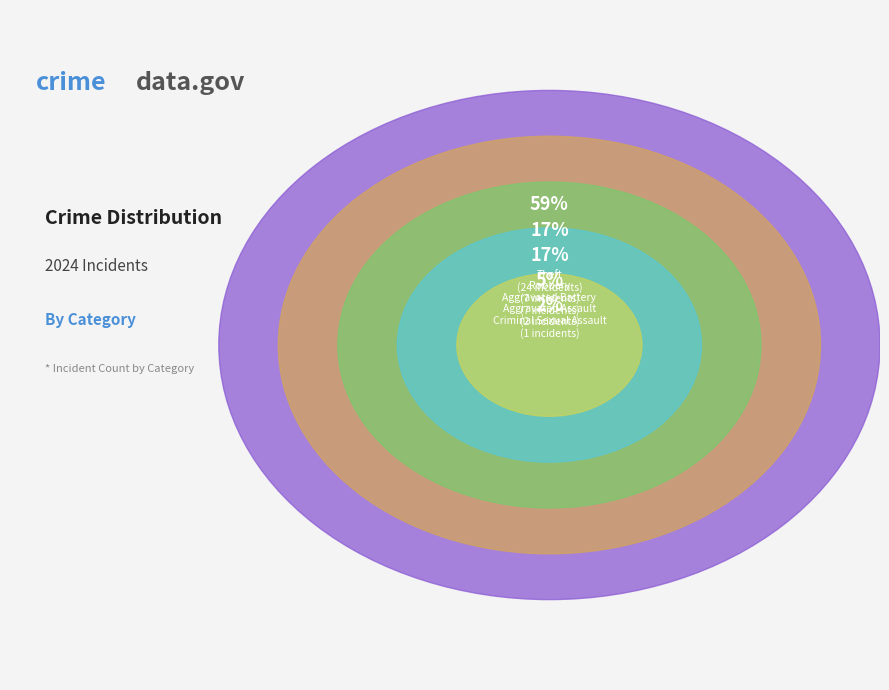

What is the total percentage of Robbery and Aggravated Assault?

22.0%